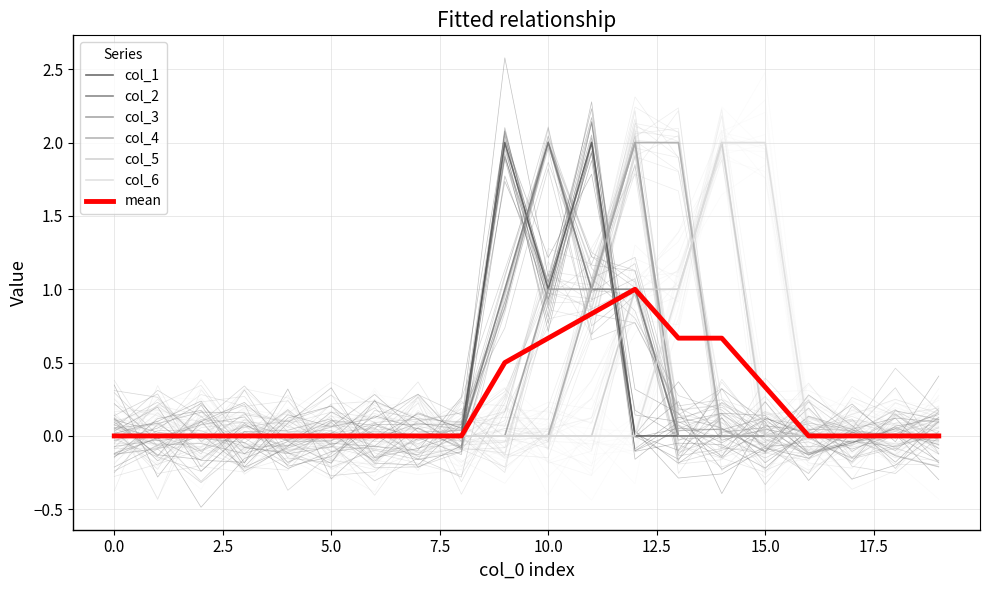

How many values in col_1 are above zero?

3